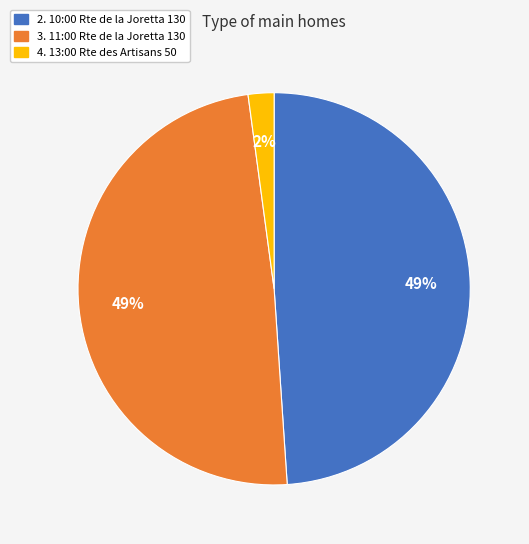

What is the smallest slice in the pie chart?

4. 13:00 Rte des Artisans 50